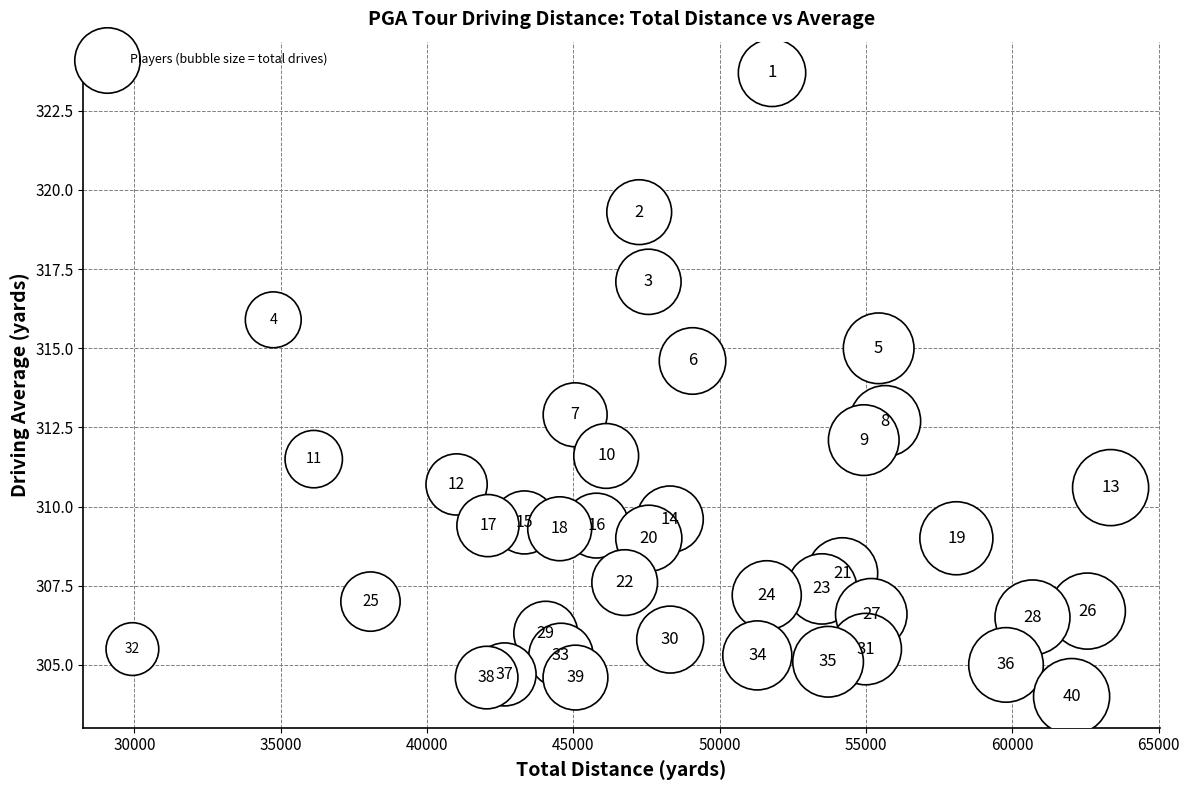

What Y value in the scatter plot is closest to 313?

312.9